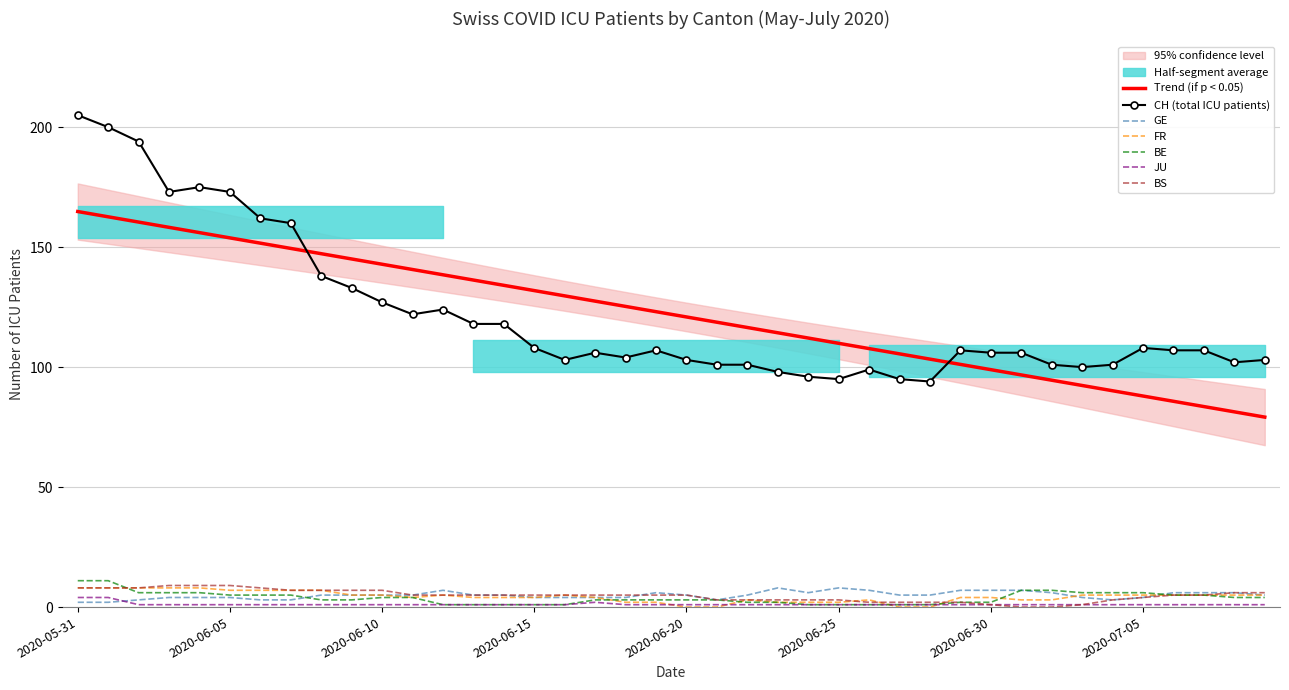

Is it true that Trend (if p < 0.05) equals 98.9 at 2020-06-30?

True